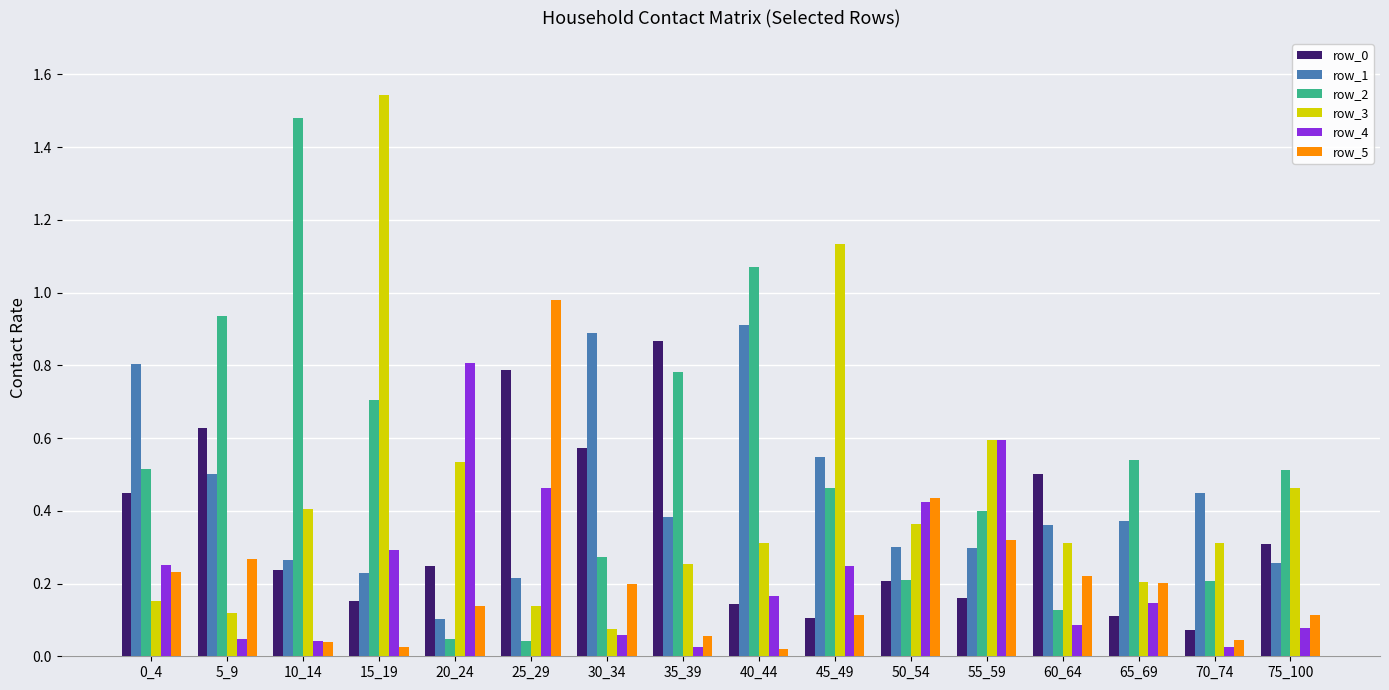

The row_4 series shows 1.5 at 20_24. True or false?

False